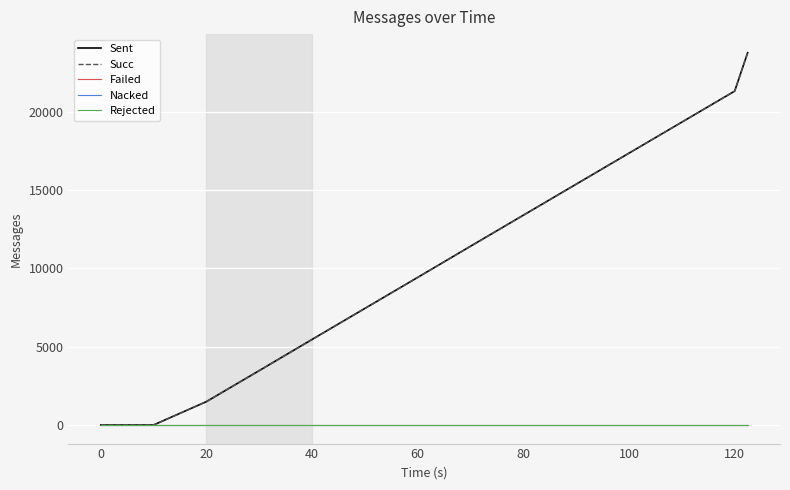

Is this an area chart (filled region under the line)?

No